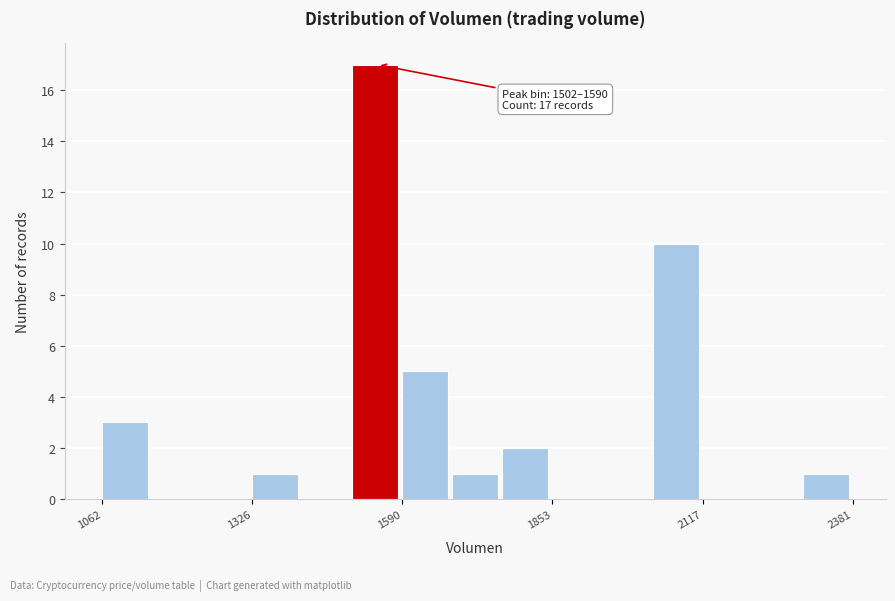

Around what value on the x-axis is the tallest bar? Give the approximate position of its centre, as read against the axis.

1550